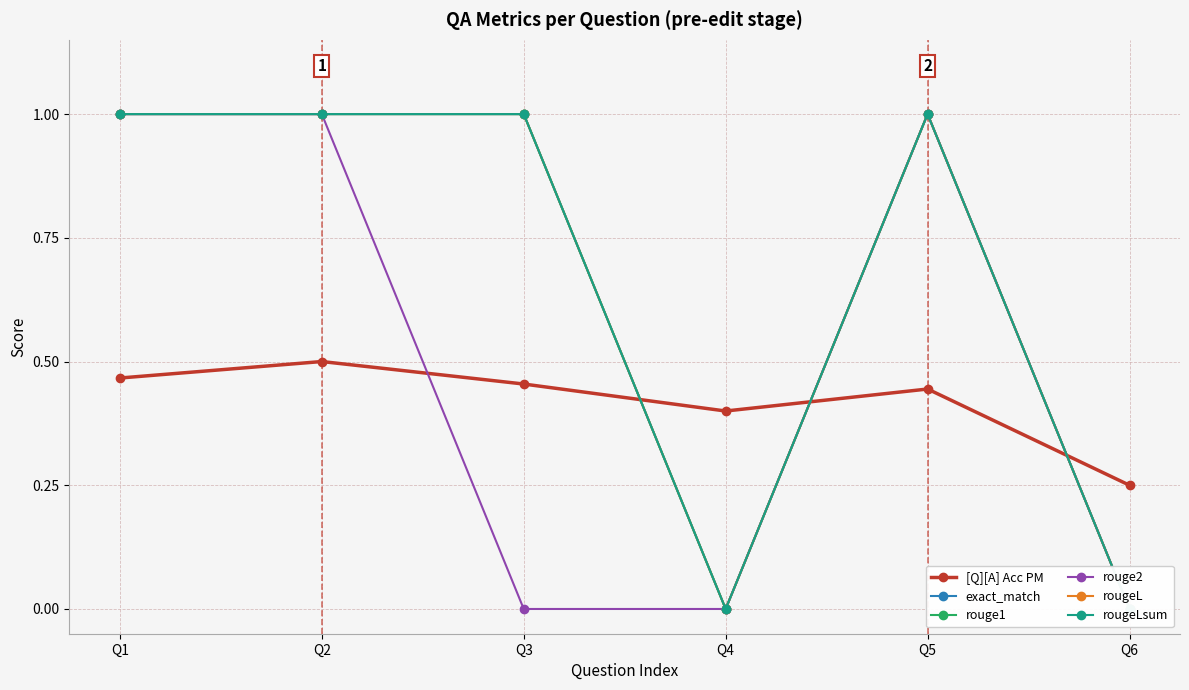

True or false: rouge1 and rougeL intersect in this chart.

False